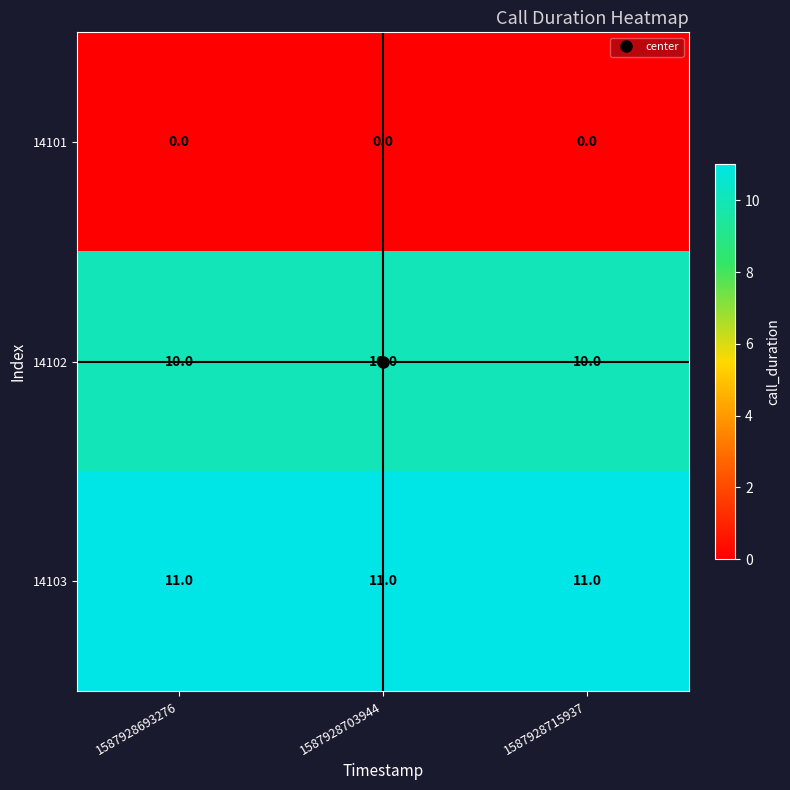

Rank the series at 1587928693276 from highest to lowest value.

14103, 14102, 14101